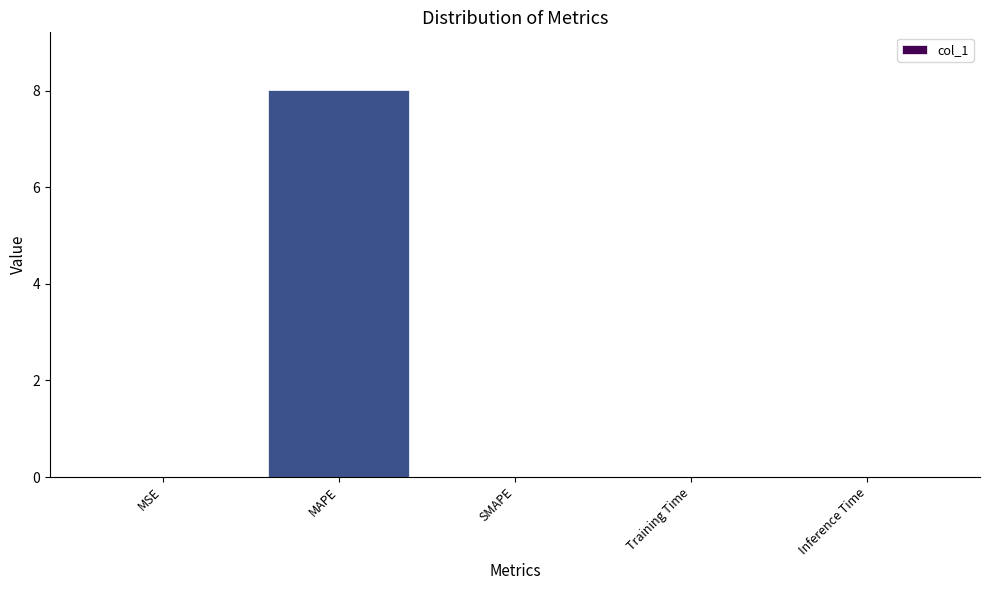

The chart shows a value of 8.0 at MAPE. True or false?

True